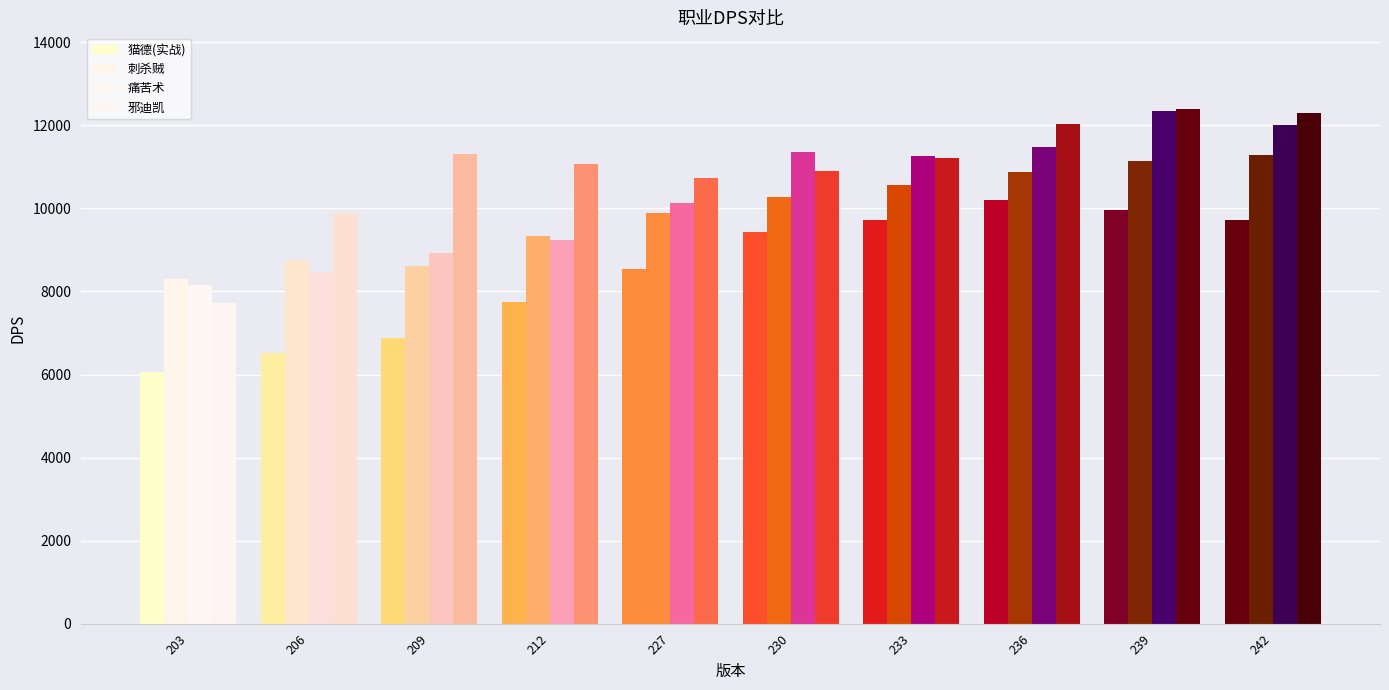

What is the minimum value shown in the chart?

6054.3